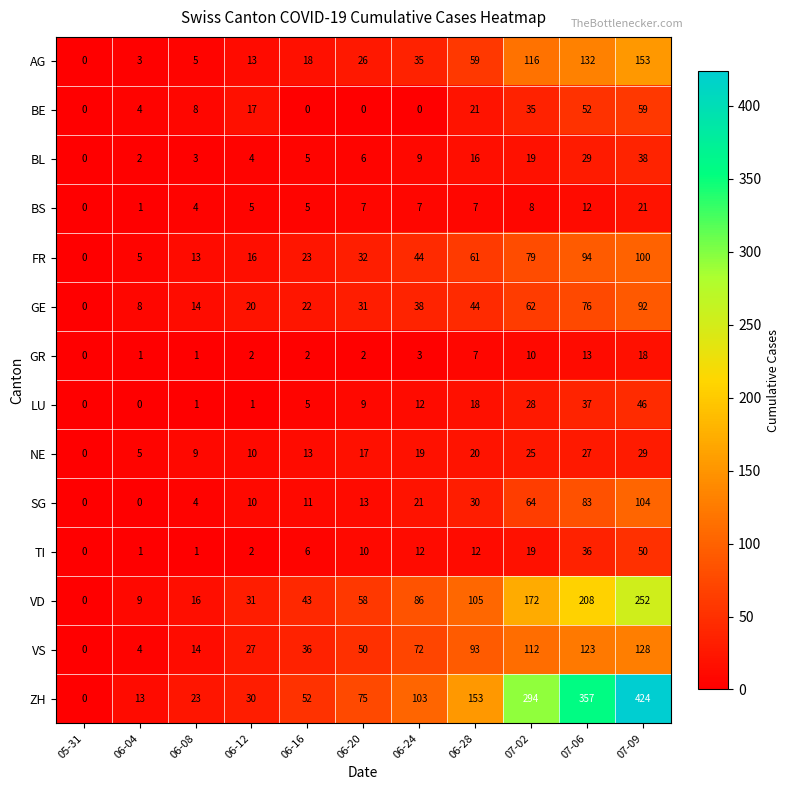

What is the average value of the BE series?

18